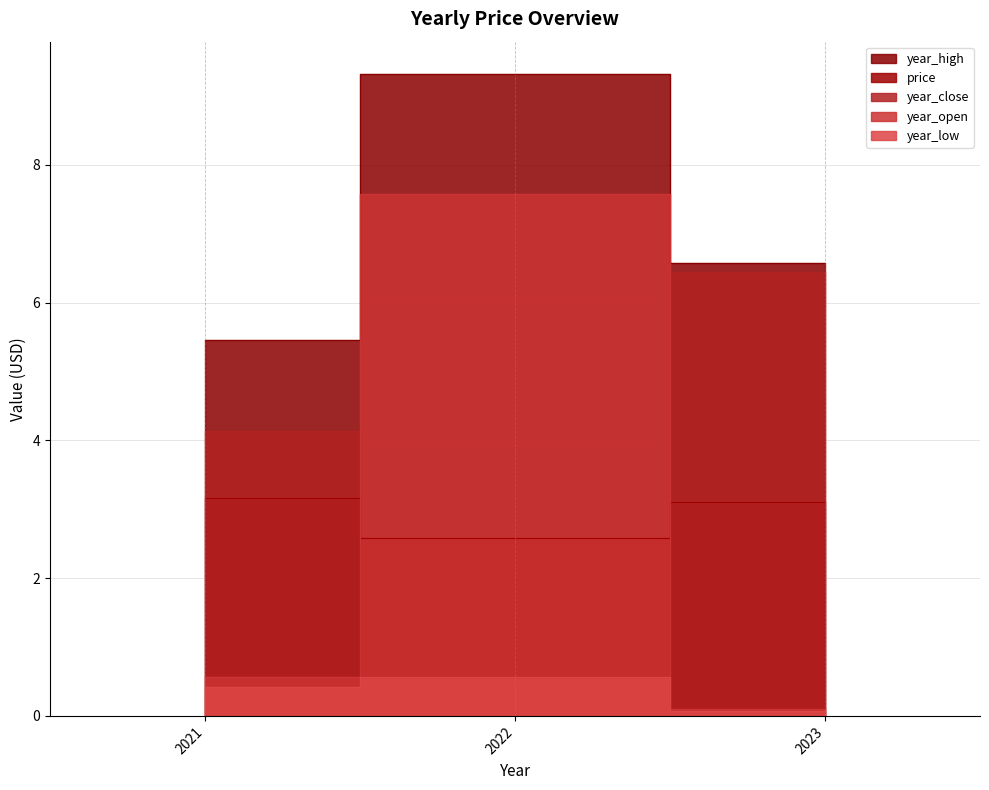

What is the value of the year_high point at the 1st from the left?

5.5